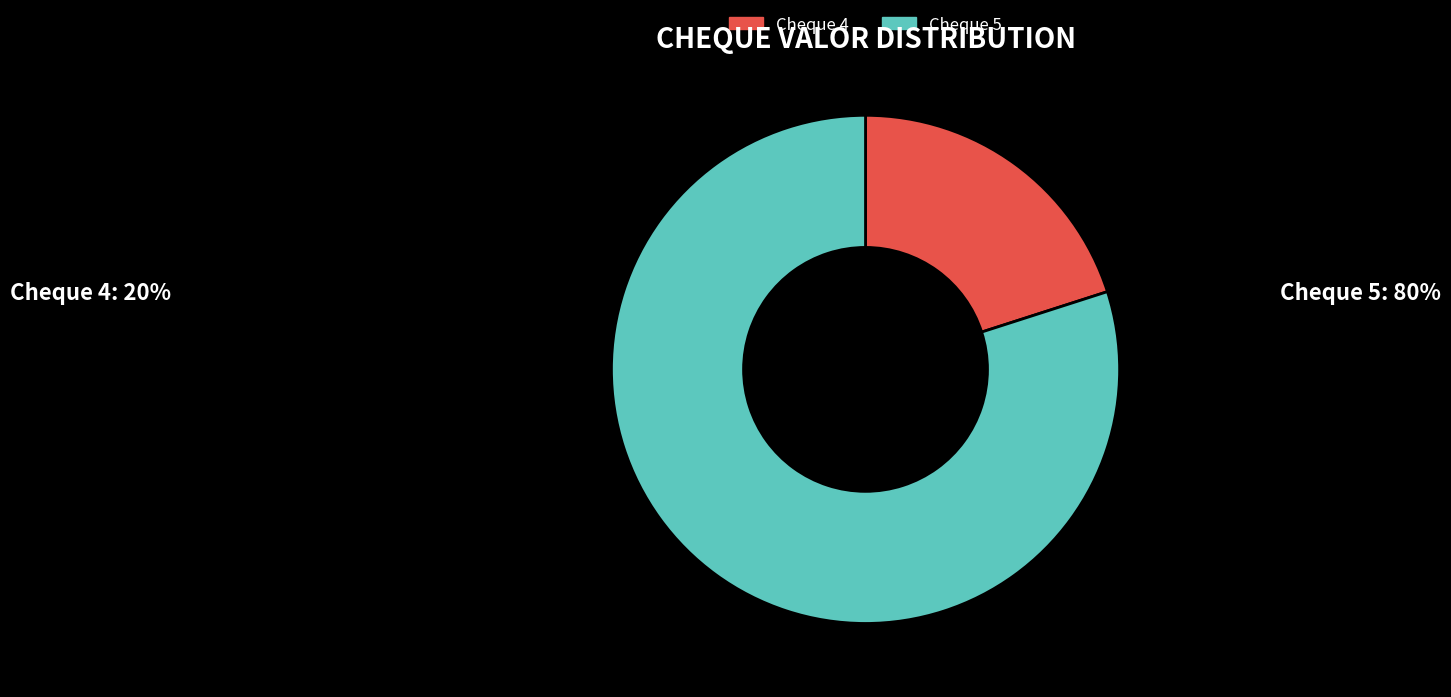

Is there a majority slice in this chart?

Yes